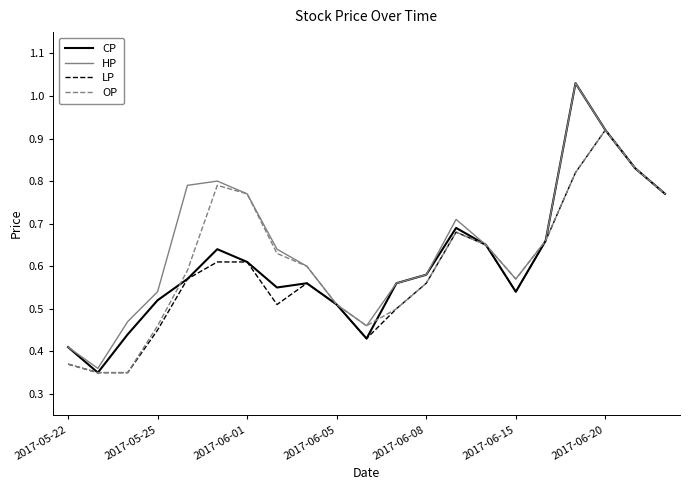

Which series has the widest spread of values?

CP